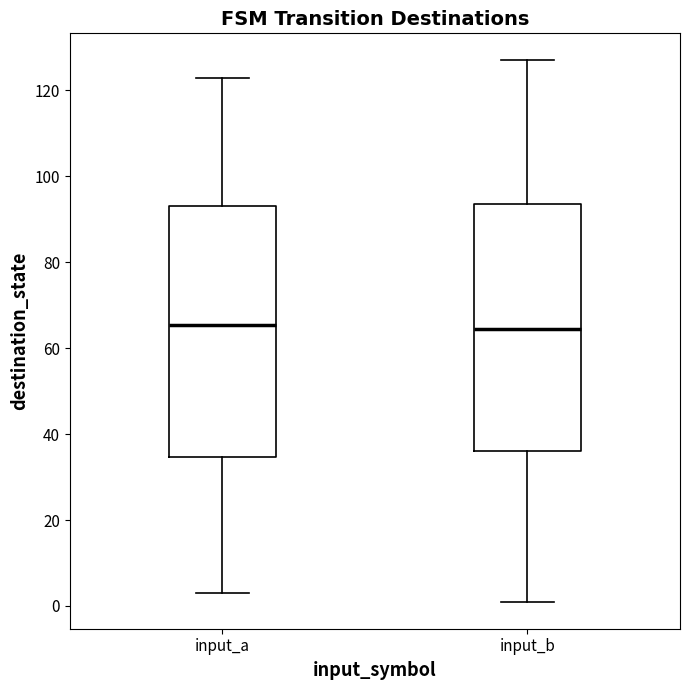

Reading left to right, transcribe this box plot: for each box, give where its median line is, the range the box spans, and where its two whiskers end, as read against the y-axis. The values are not printed on the chart, so give them approximately, as read against the axis.

input_a: median 66, box 34 to 94, whiskers 4 to 124
input_b: median 64, box 36 to 94, whiskers 2 to 128